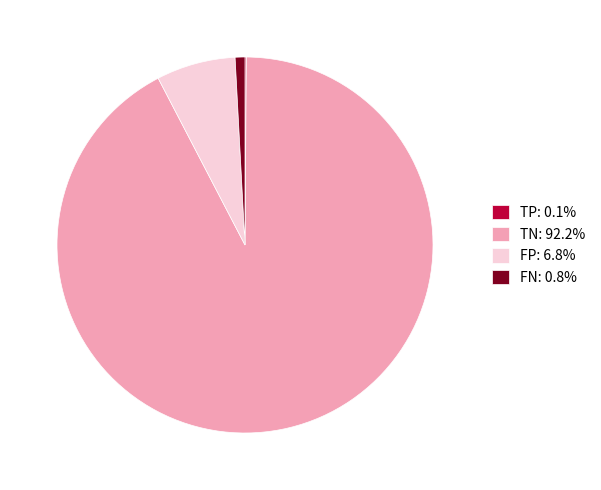

Is the sum of FN: 0.8% and TN: 92.2% greater than half?

Yes